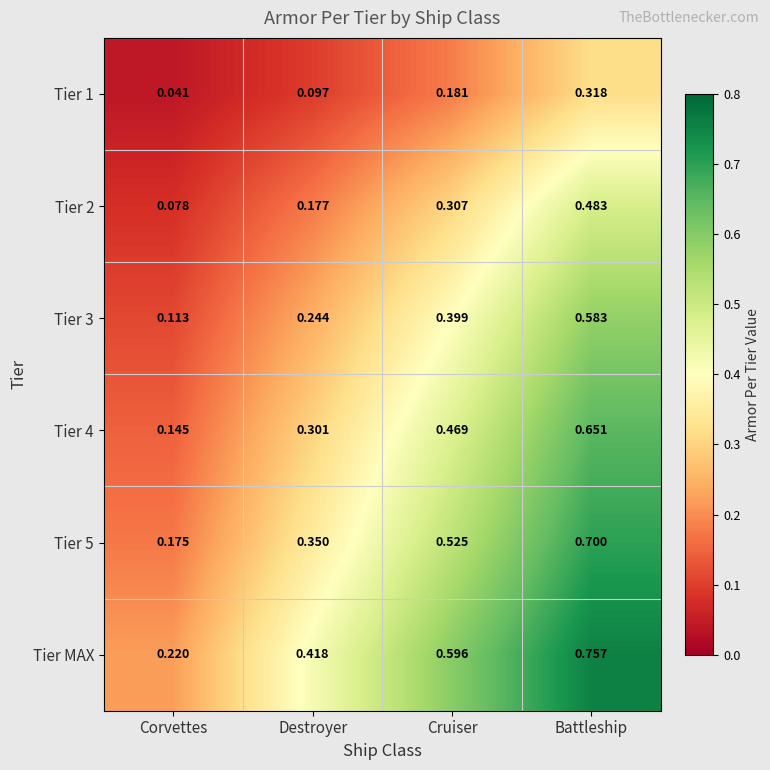

Rank the categories by Tier 2 value from highest to lowest.

Battleship, Cruiser, Destroyer, Corvettes